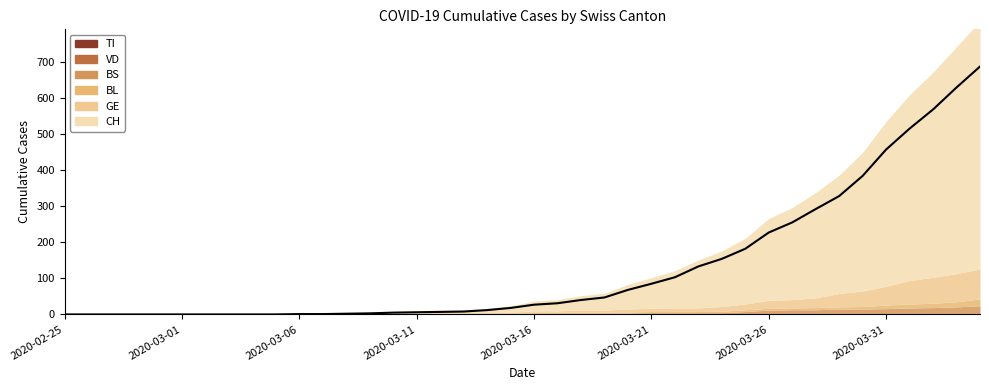

What is the sum of all GE values?

603